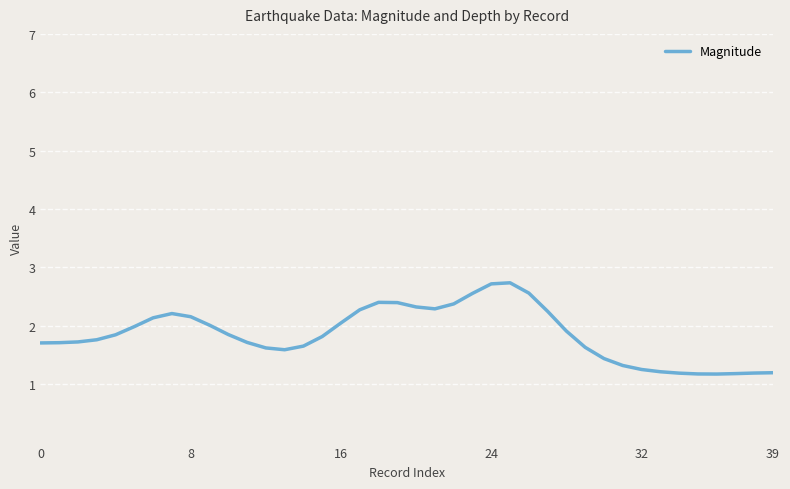

What is the difference between the second highest and second lowest values?

1.5